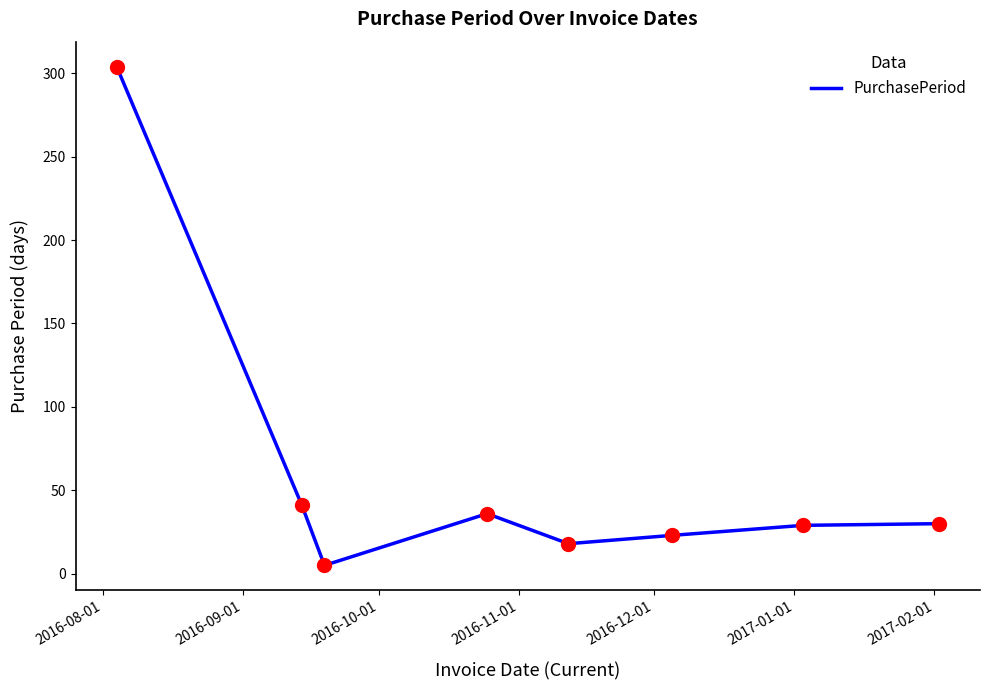

True or false: there are more than 0 points higher than both neighbors.

True